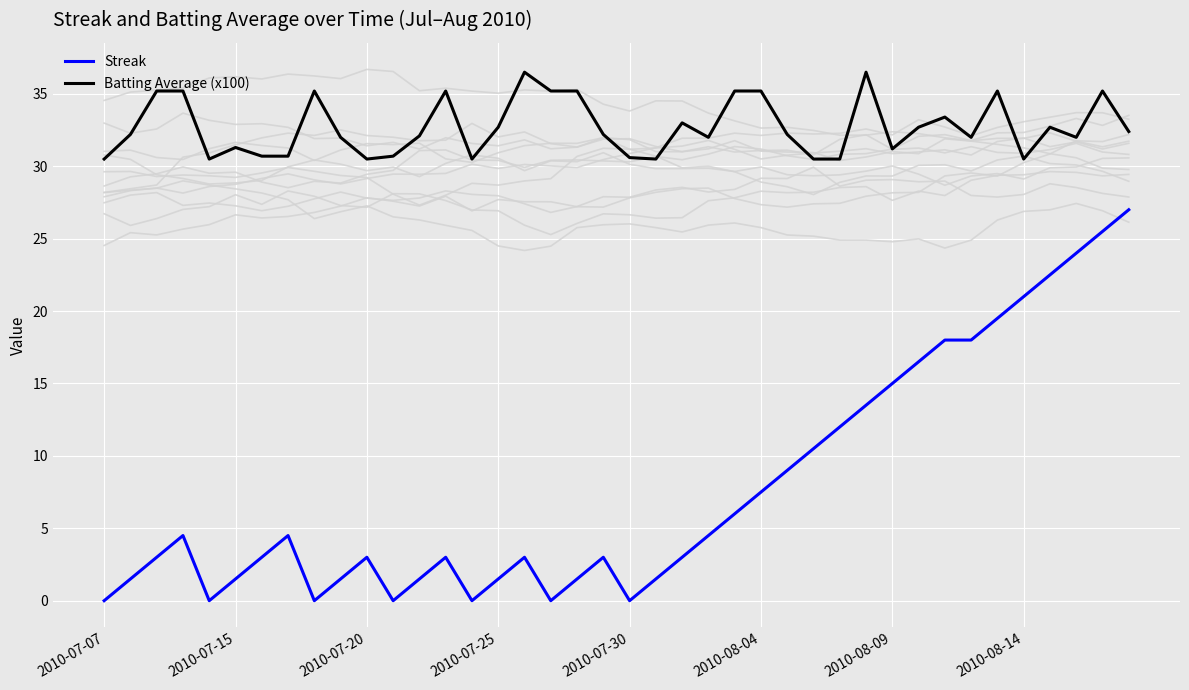

The value of Streak at 2010-07-30 is 18.8. True or false?

False